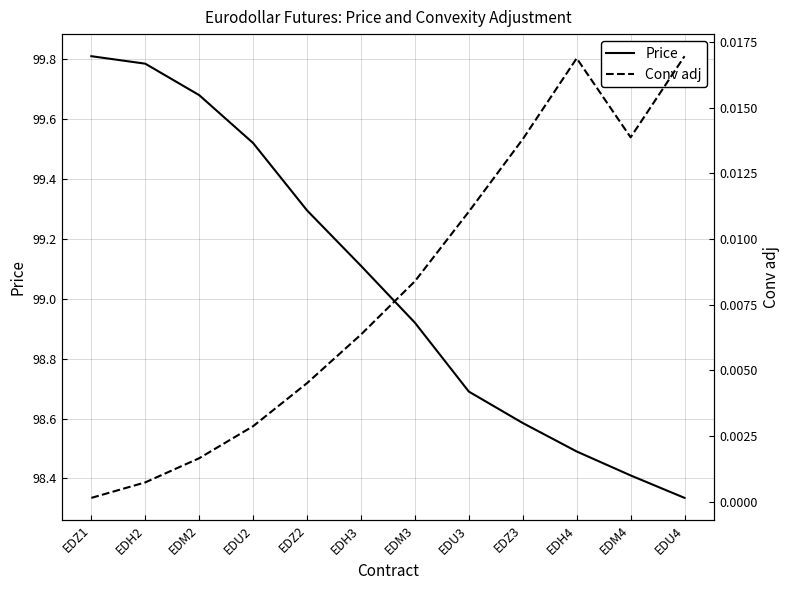

Is the value of Price at EDH2 greater than the value of Conv adj at EDM4?

Yes